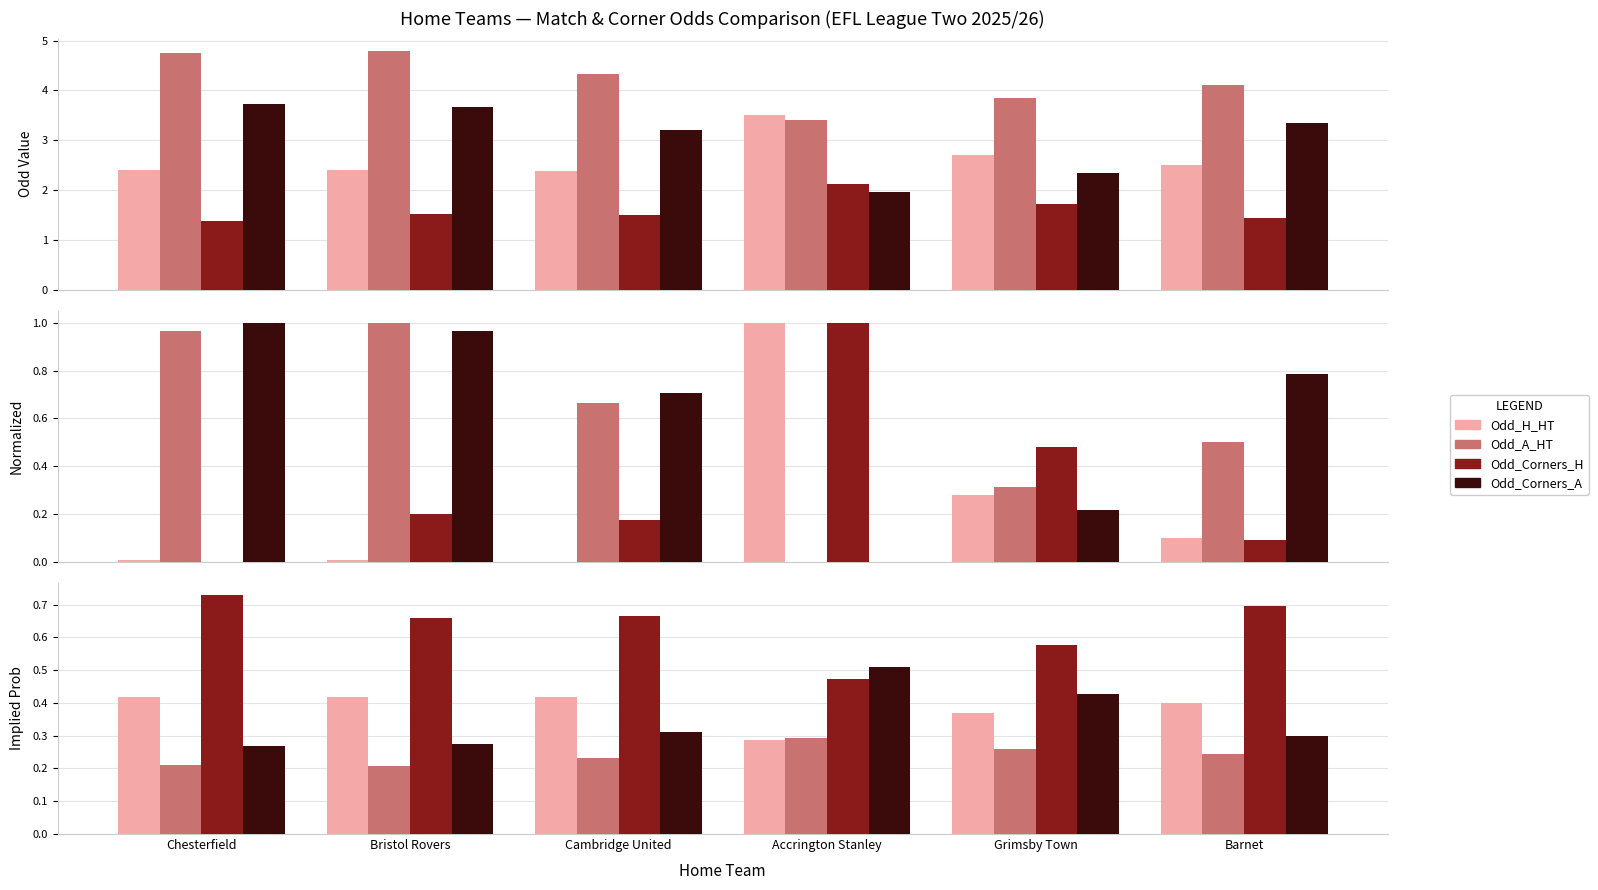

List the series in order of their peak value, lowest first.

Odd_A_HT, Odd_H_HT, Odd_Corners_A, Odd_Corners_H